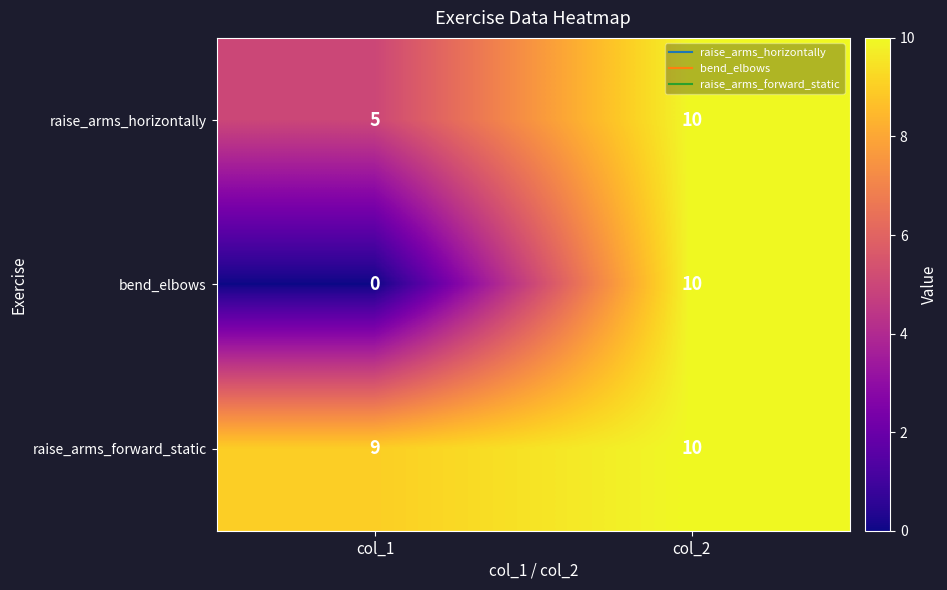

Which series has the largest total across all categories?

raise_arms_forward_static